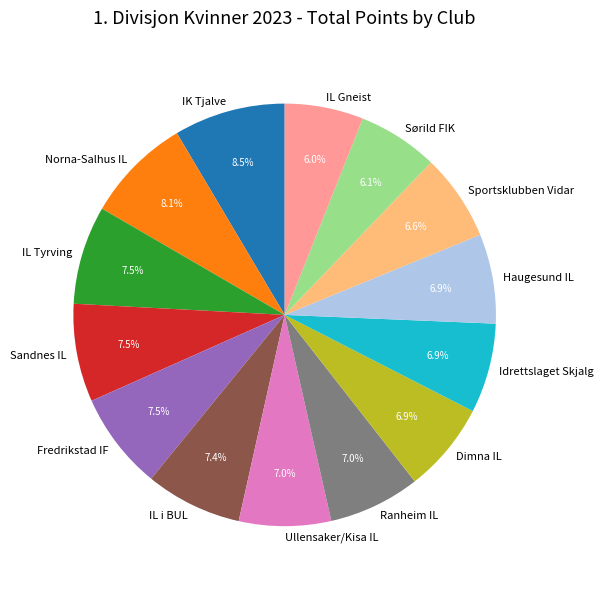

What is the total percentage of IL Gneist and Ranheim IL?

13.0%